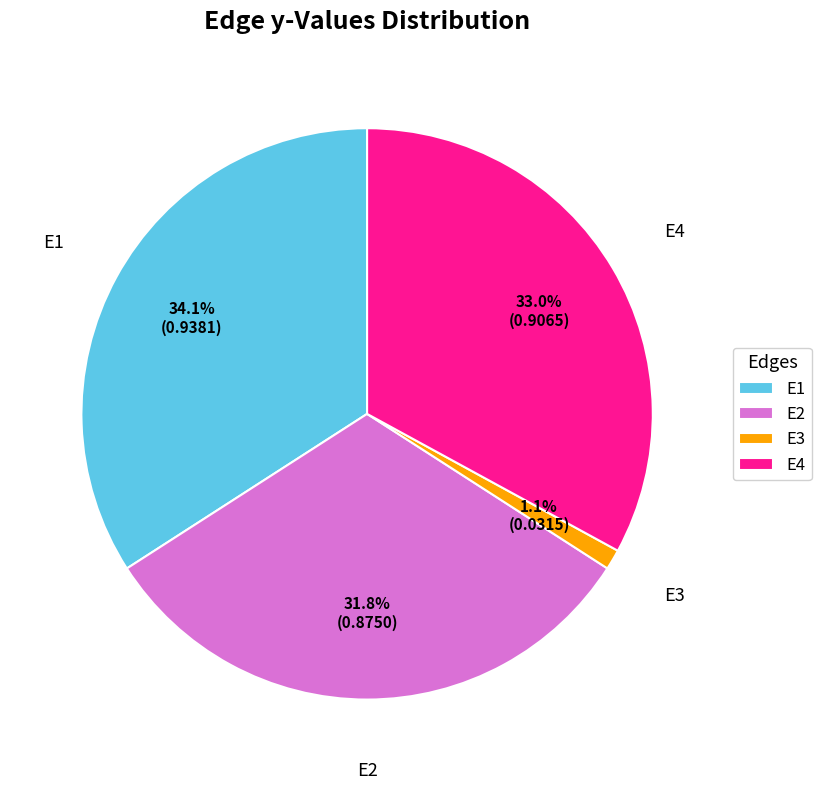

Does E2 represent more than half of the total?

No